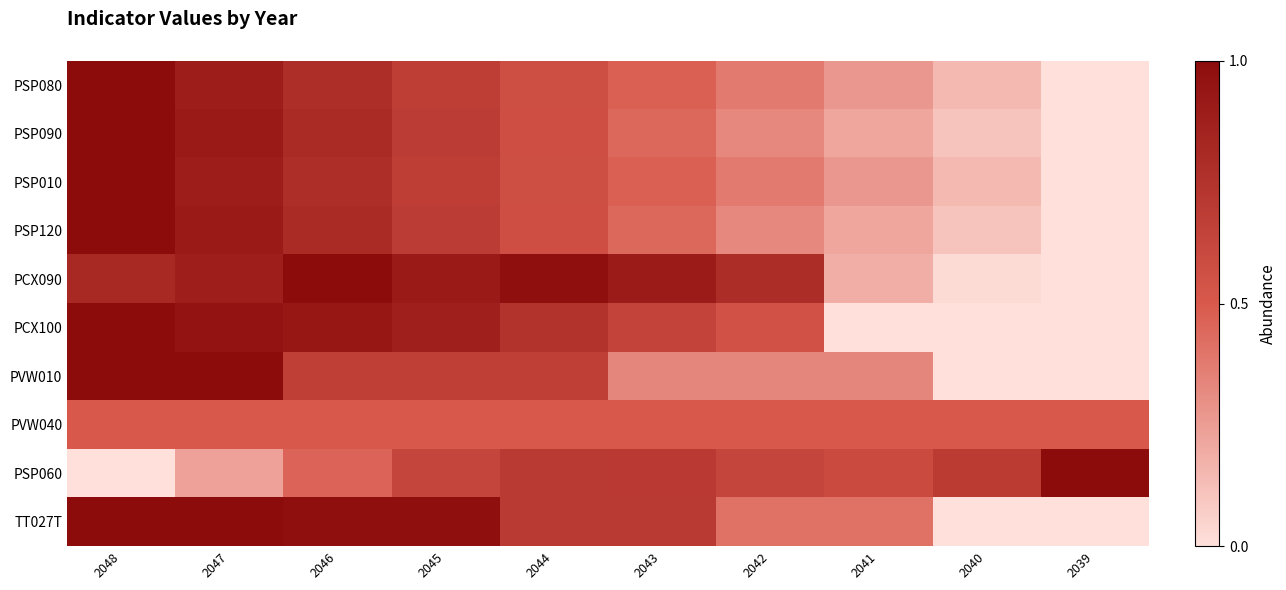

At which category is the sum across all series the highest?

2048